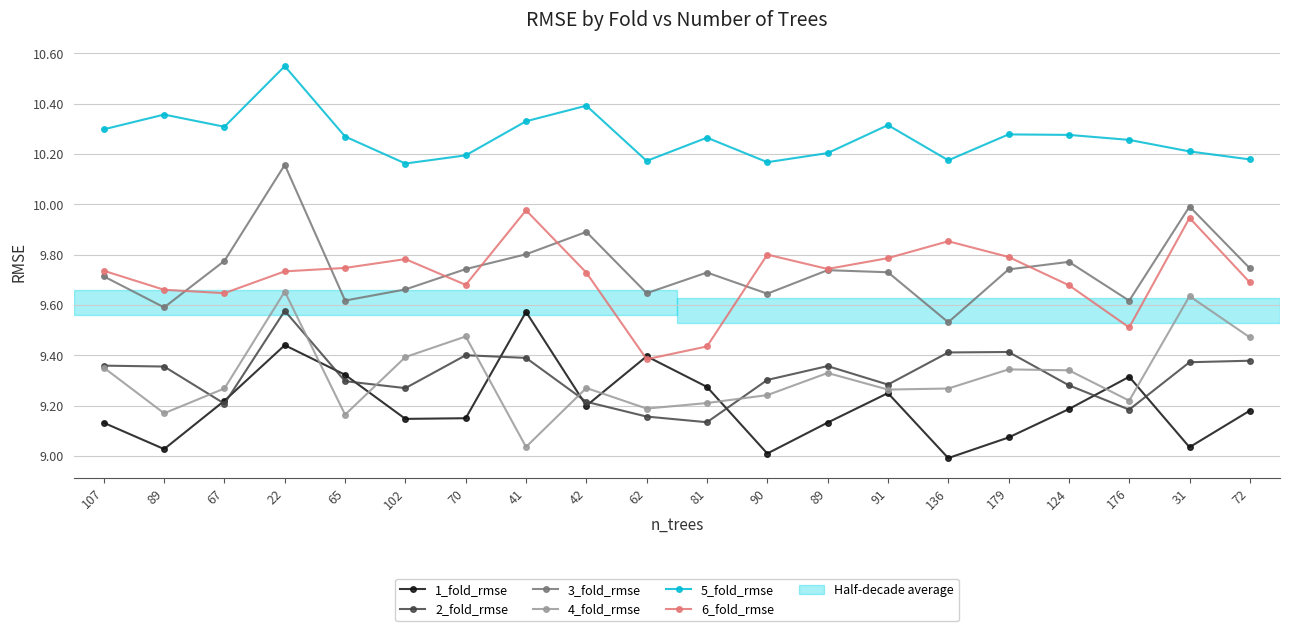

Is this an area chart (filled region under the line)?

No